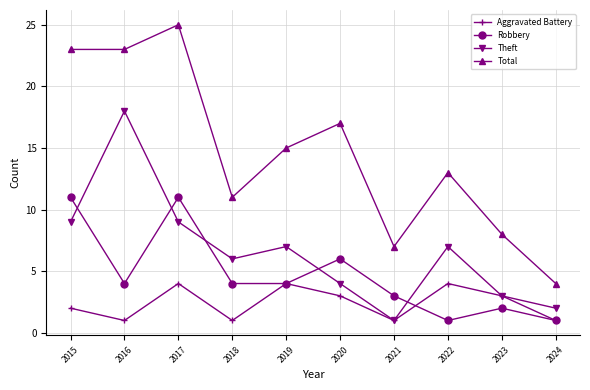

True or false: Theft has more than 1 points higher than both neighbors.

True